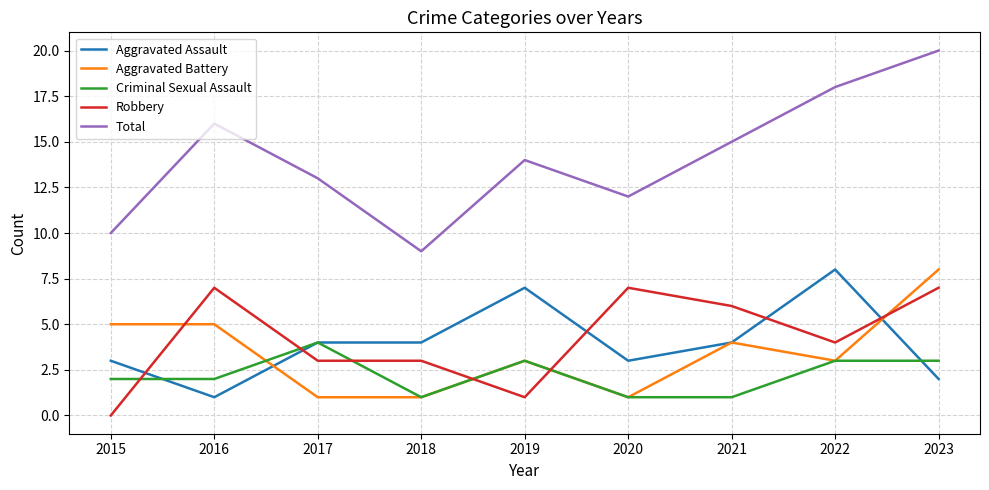

True or false: Aggravated Battery has a value of 1 at 2017.

True